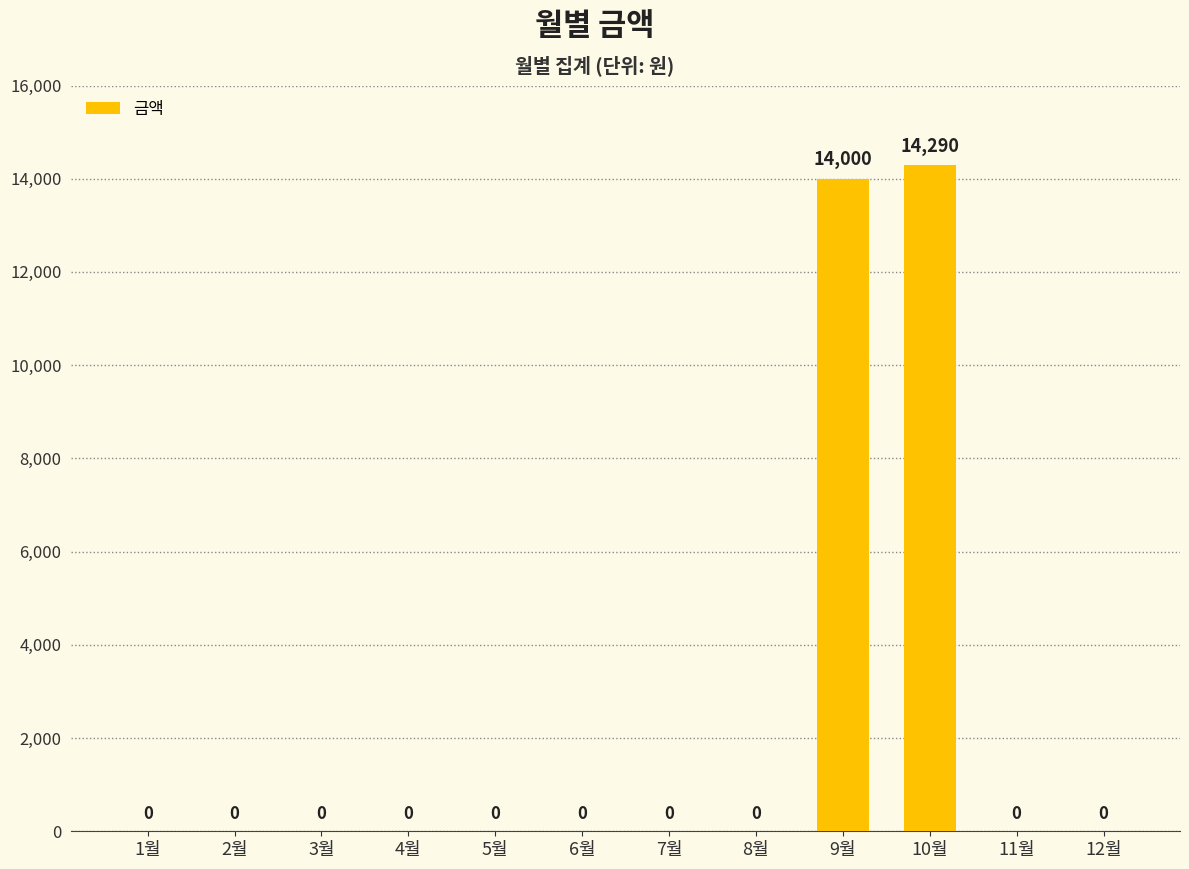

Is it true that the value at 10월 is 14290?

True